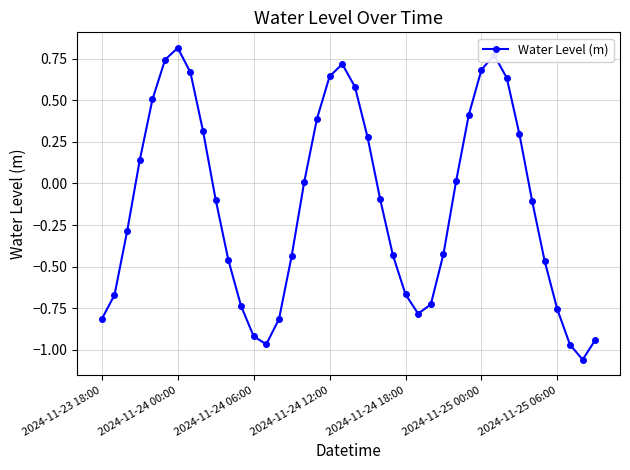

True or false: the data has more than 1 interior local peaks.

True